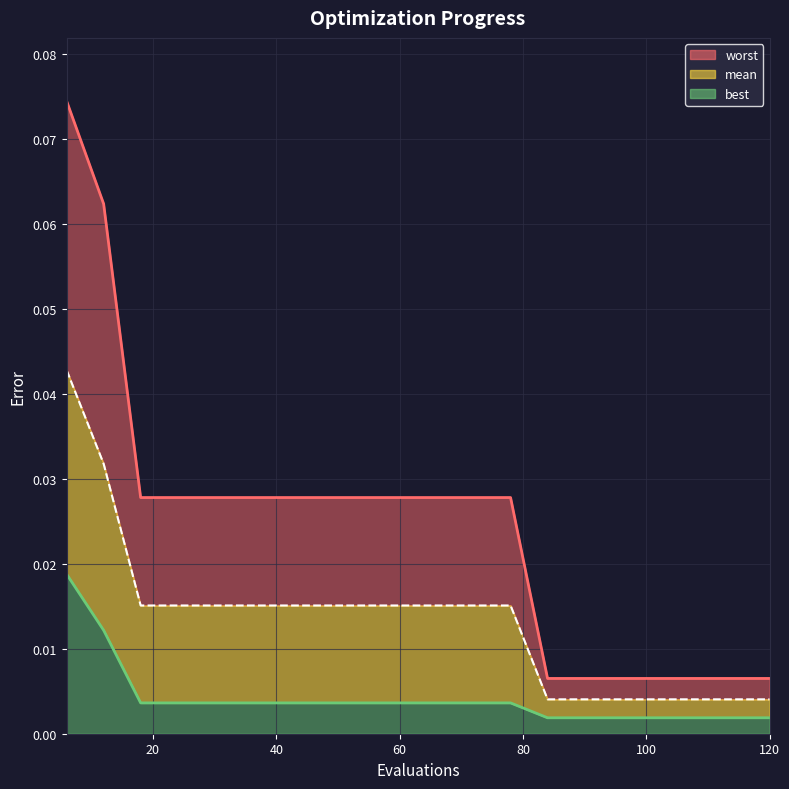

Is the value of mean_line at 8 greater than the value of best_line at 8?

Yes